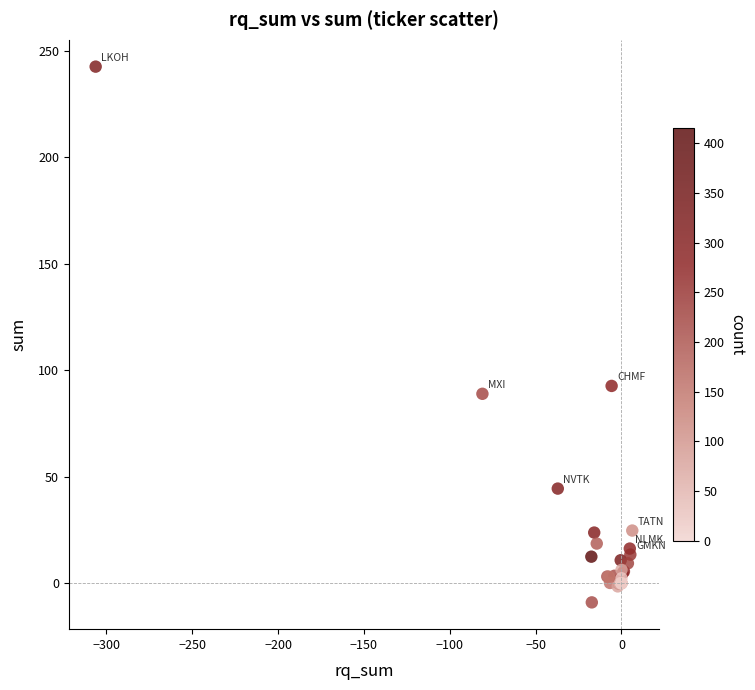

What Y value in the scatter plot is closest to 116?

92.6